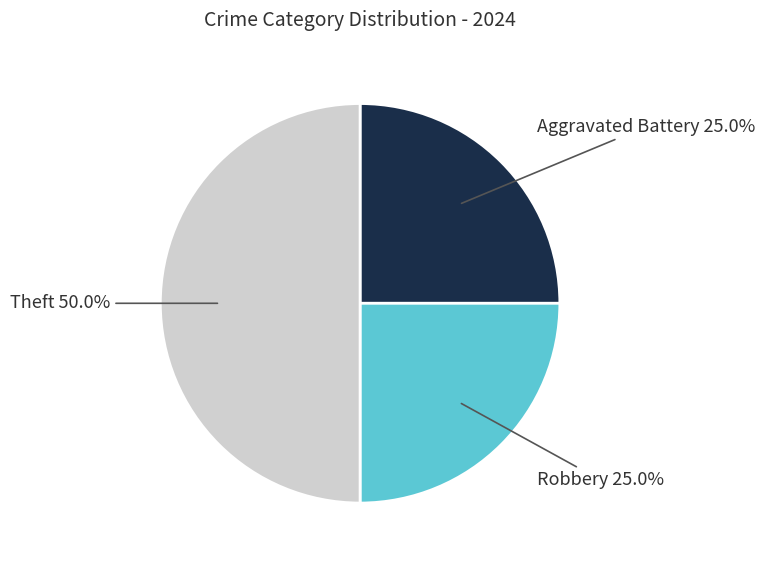

True or false: Theft accounts for 44% of the total.

False